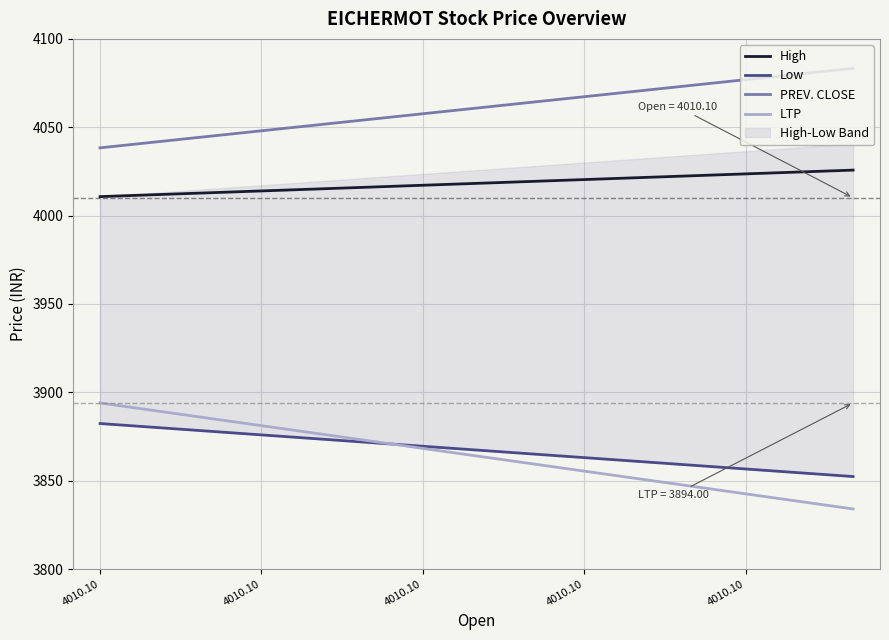

Reading right to left, extract all data points from this chart.

High: 4025.8	4024.7	4023.6	4022.5	4021.5	4020.4	4019.3	4018.2	4017.2	4016.1	4015.0	4014.0	4012.9	4011.8	4010.8
Low: 3852.3	3854.5	3856.6	3858.8	3860.9	3863.1	3865.2	3867.3	3869.5	3871.6	3873.8	3875.9	3878.1	3880.2	3882.3
PREV. CLOSE: 4083.3	4080.1	4076.9	4073.7	4070.5	4067.3	4064.1	4060.8	4057.6	4054.4	4051.2	4048.0	4044.8	4041.6	4038.3
LTP: 3834.0	3838.3	3842.6	3846.9	3851.1	3855.4	3859.7	3864.0	3868.3	3872.6	3876.9	3881.1	3885.4	3889.7	3894.0